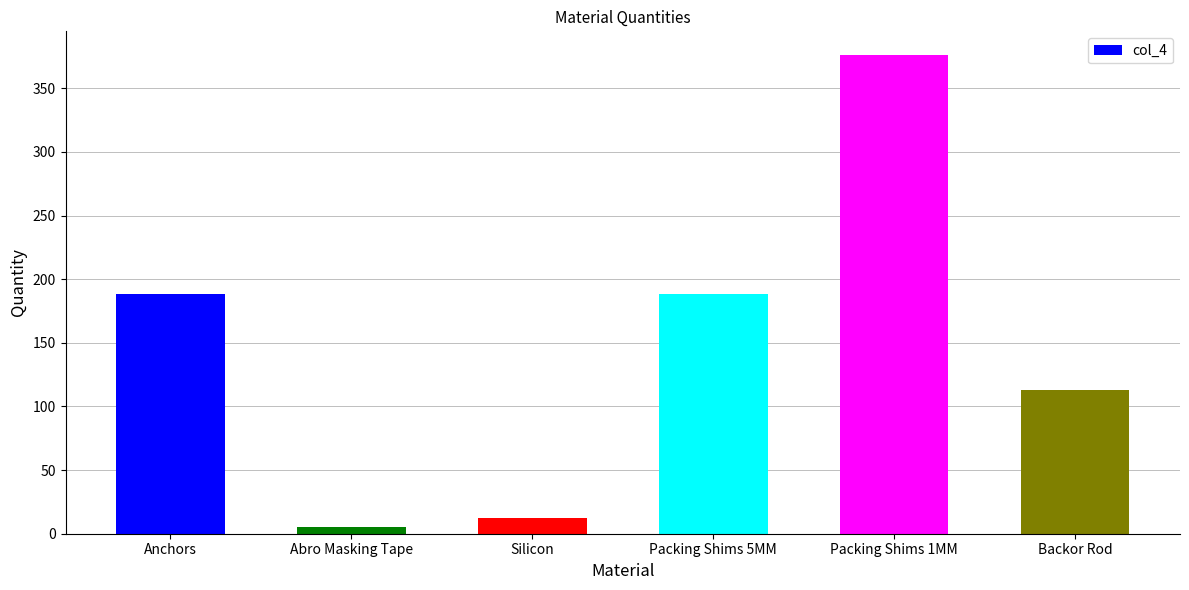

Read the value at Packing Shims 5MM.

188.0